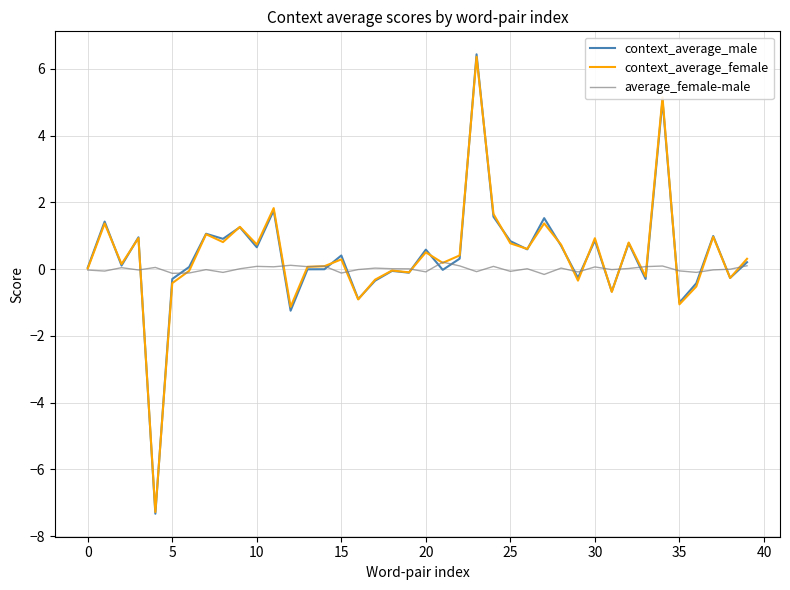

What is the greatest value displayed?

6.4